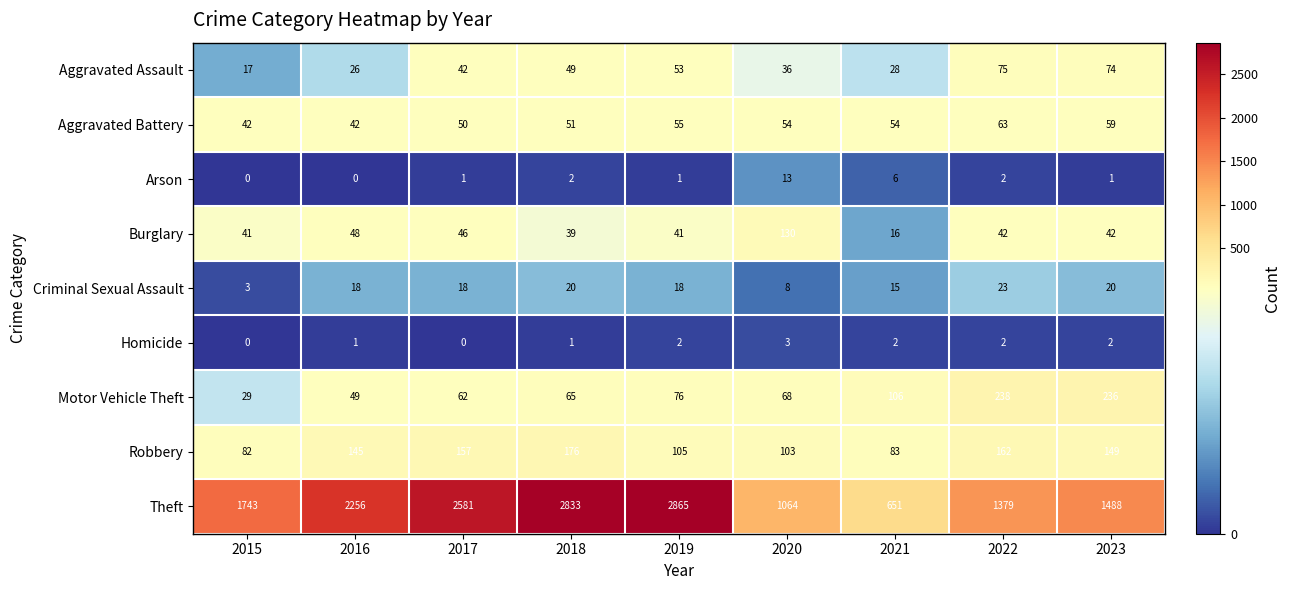

What is the difference between the Criminal Sexual Assault values at 2020 and 2019?

10